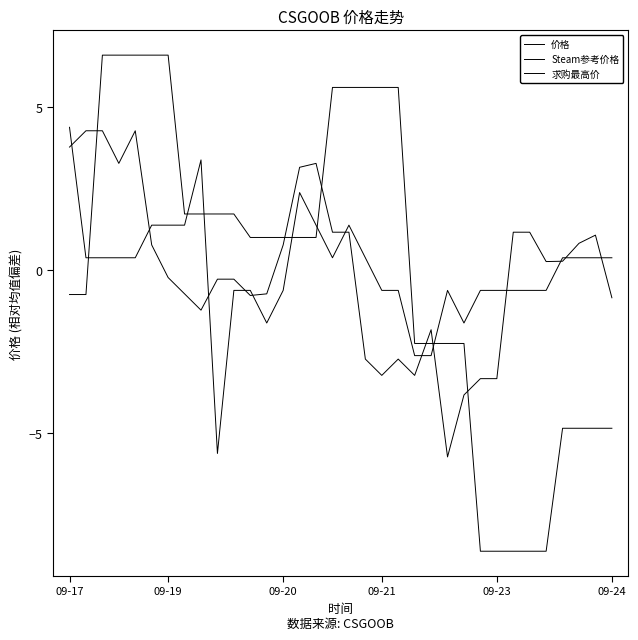

How many lines are shown in the chart?

3